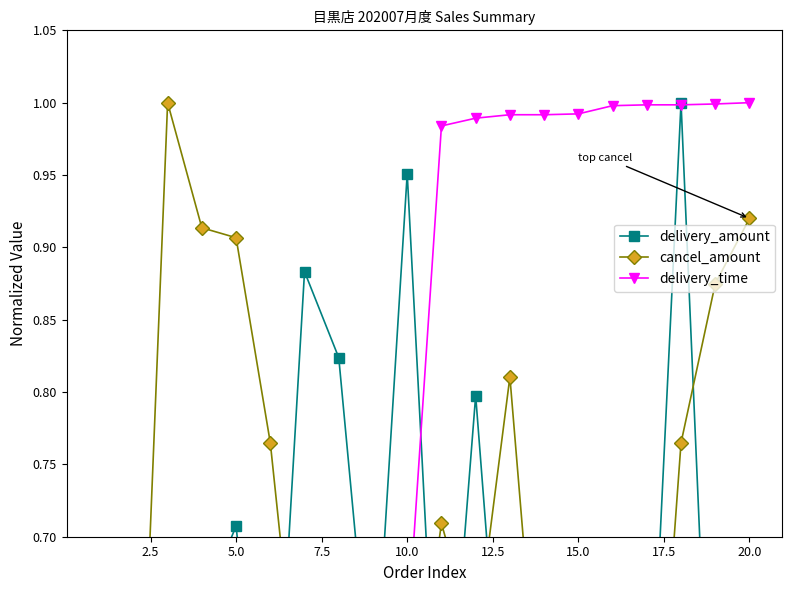

How many categories are shown in the chart?

20